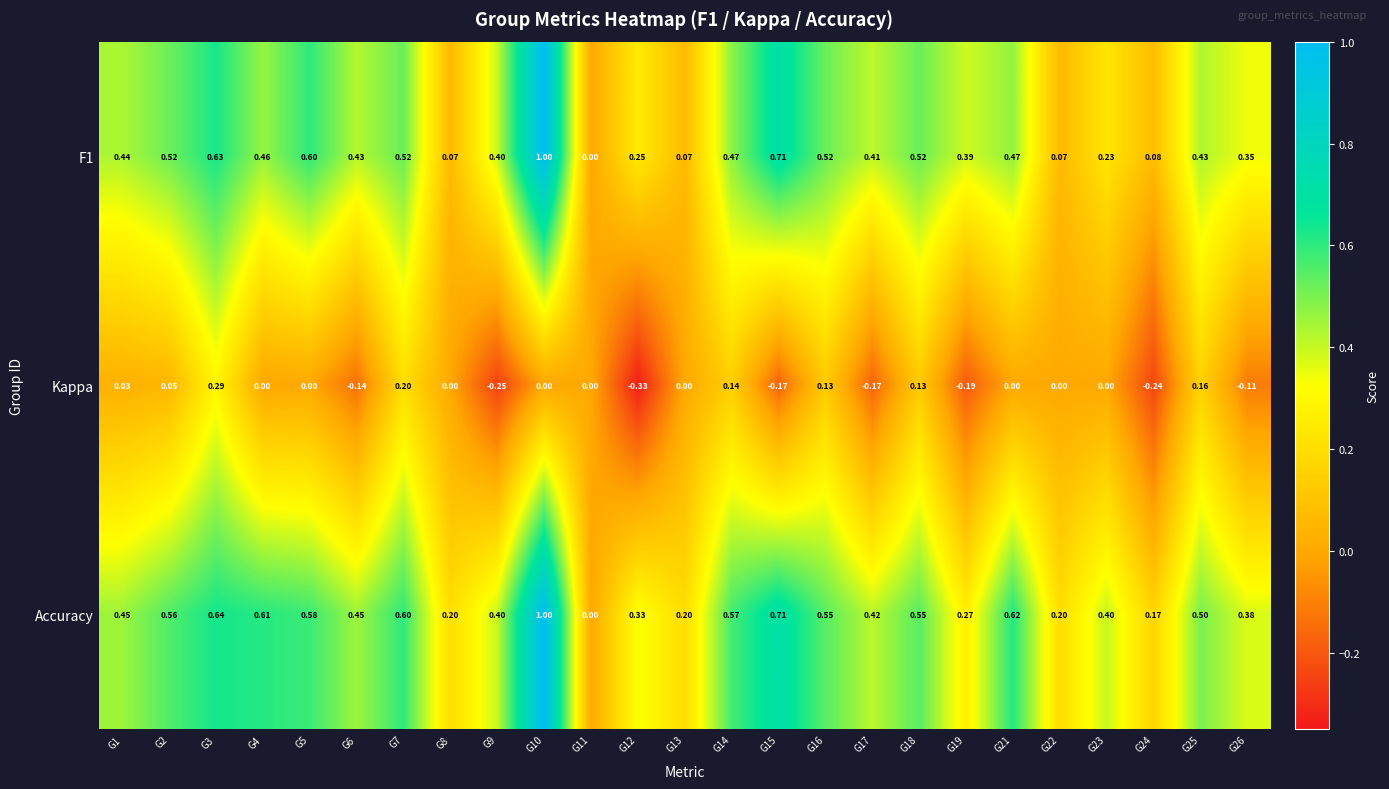

How many data points does each series have?

25